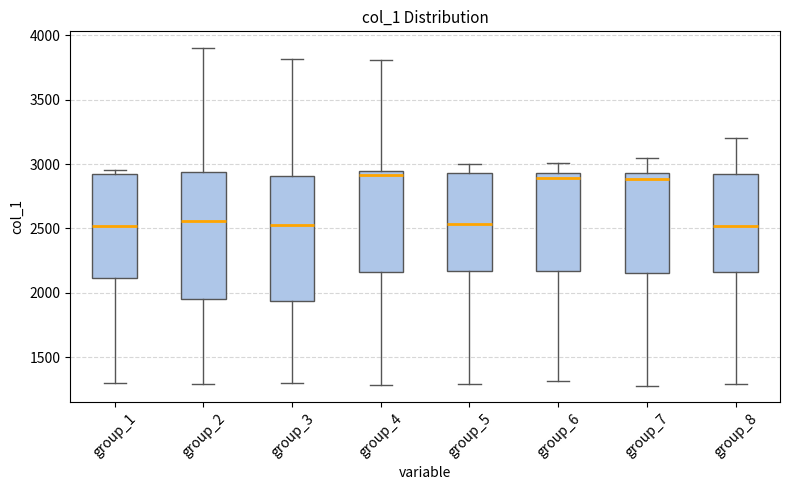

Reading left to right, read every box against the y-axis: the position of its median line, the range the box covers, and the ends of its whiskers. The values are not printed on the chart, so give them approximately, as read against the axis.

group_1: median 2500, box 2100 to 2900, whiskers 1300 to 2950
group_2: median 2550, box 1950 to 2950, whiskers 1300 to 3900
group_3: median 2550, box 1950 to 2900, whiskers 1300 to 3800
group_4: median 2900, box 2150 to 2950, whiskers 1300 to 3800
group_5: median 2550, box 2150 to 2950, whiskers 1300 to 3000
group_6: median 2900, box 2150 to 2950, whiskers 1300 to 3000
group_7: median 2900, box 2150 to 2950, whiskers 1300 to 3050
group_8: median 2500, box 2150 to 2950, whiskers 1300 to 3200